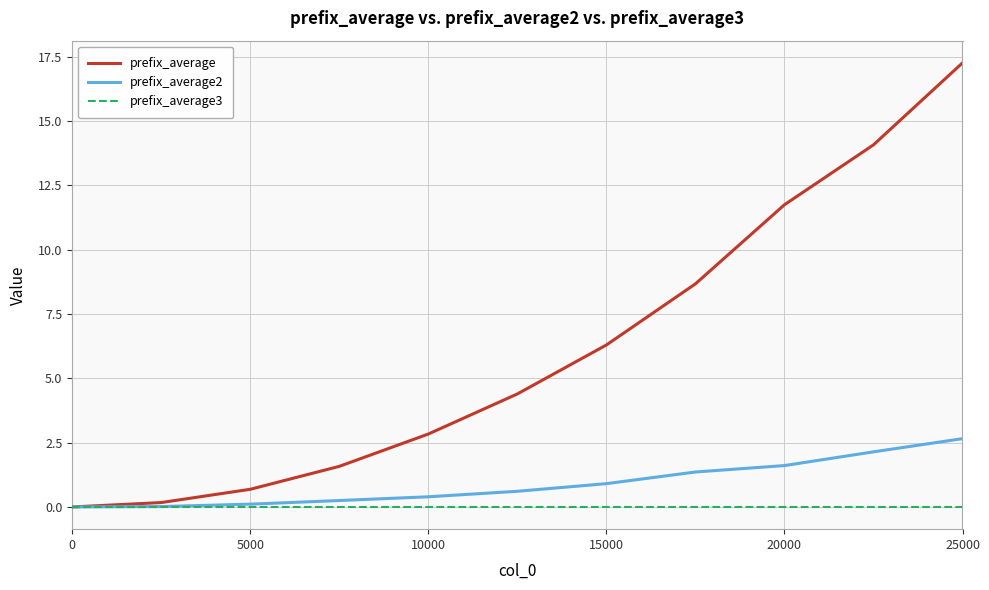

Which series has the largest total across all categories?

prefix_average